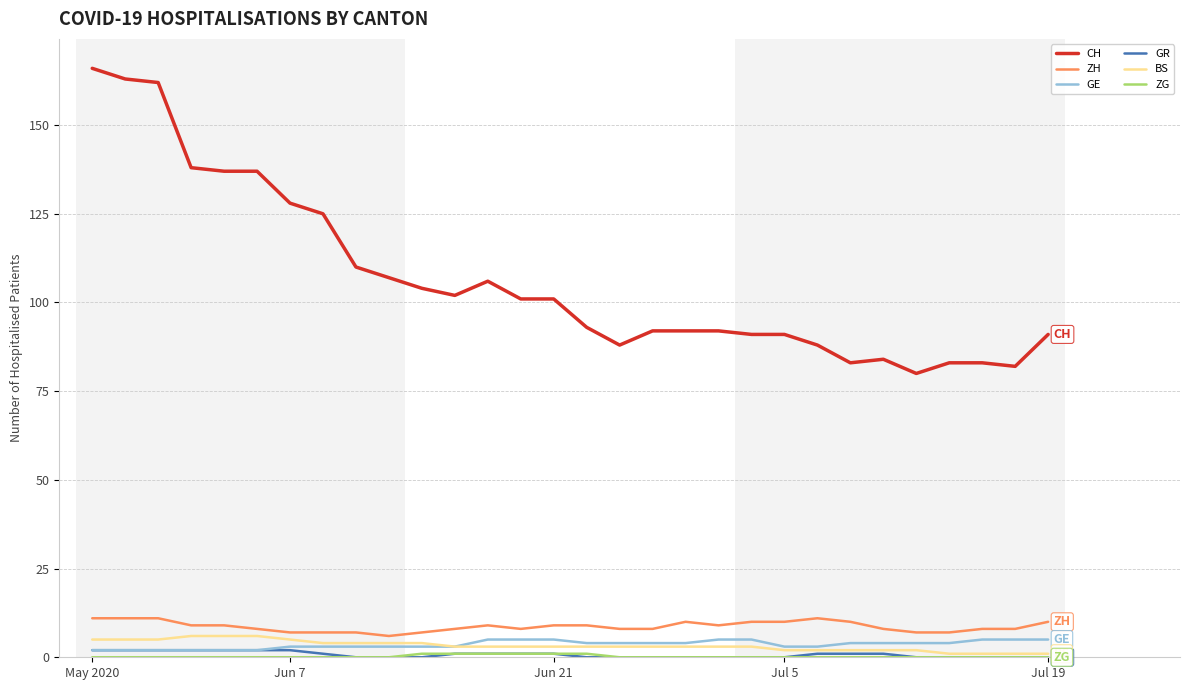

Which series has the widest spread of values?

CH